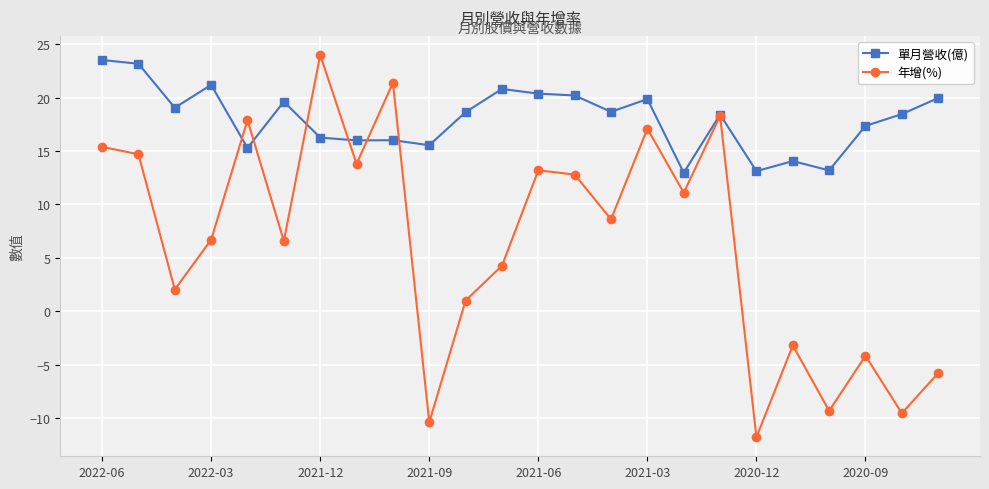

True or false: 年增(%) and 單月營收(億) cross at least once.

True